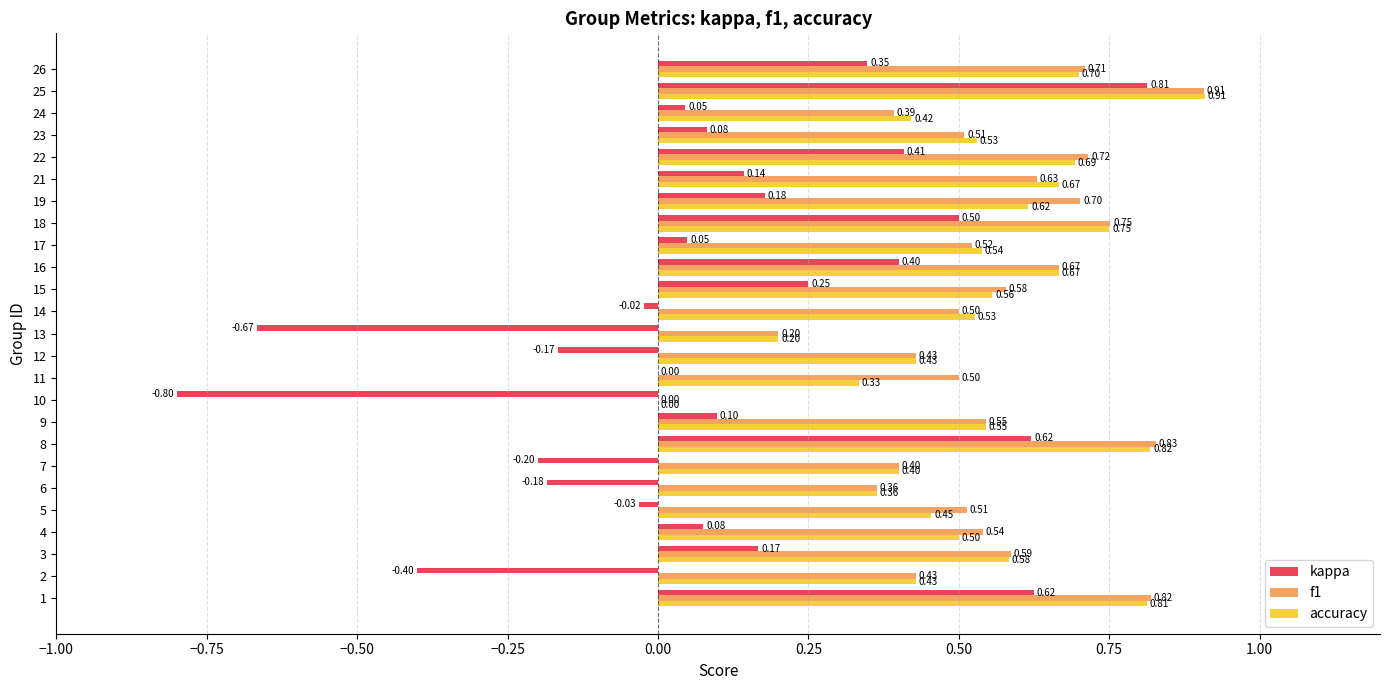

How many values in f1 are above zero?

24